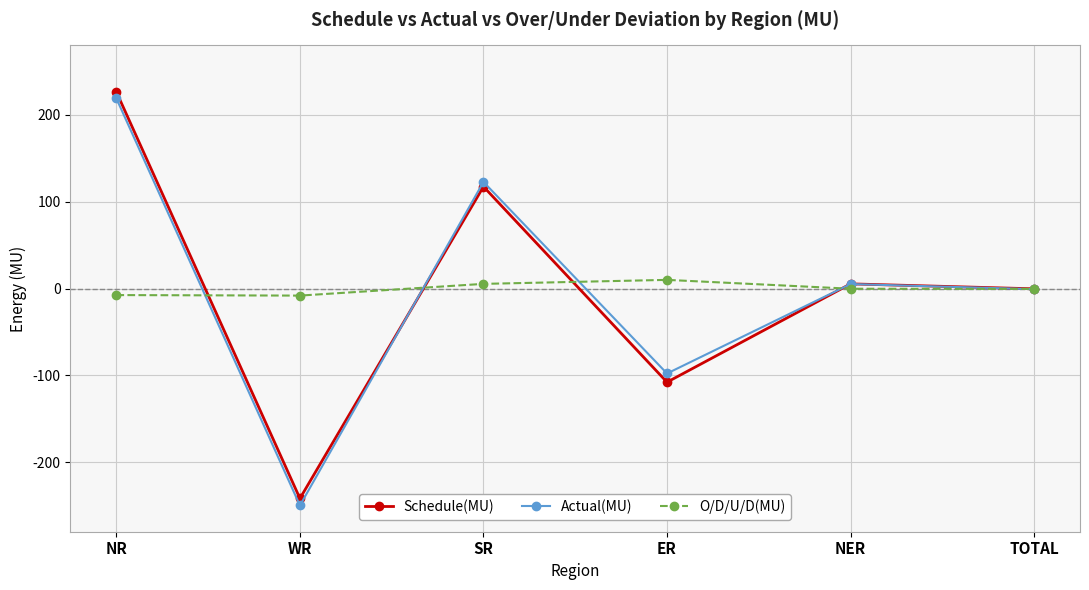

Where is the first local maximum for Schedule(MU)?

SR